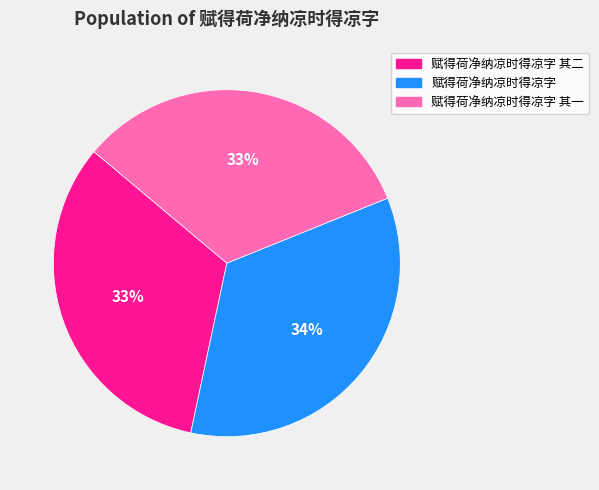

How many segments does this pie chart have?

3